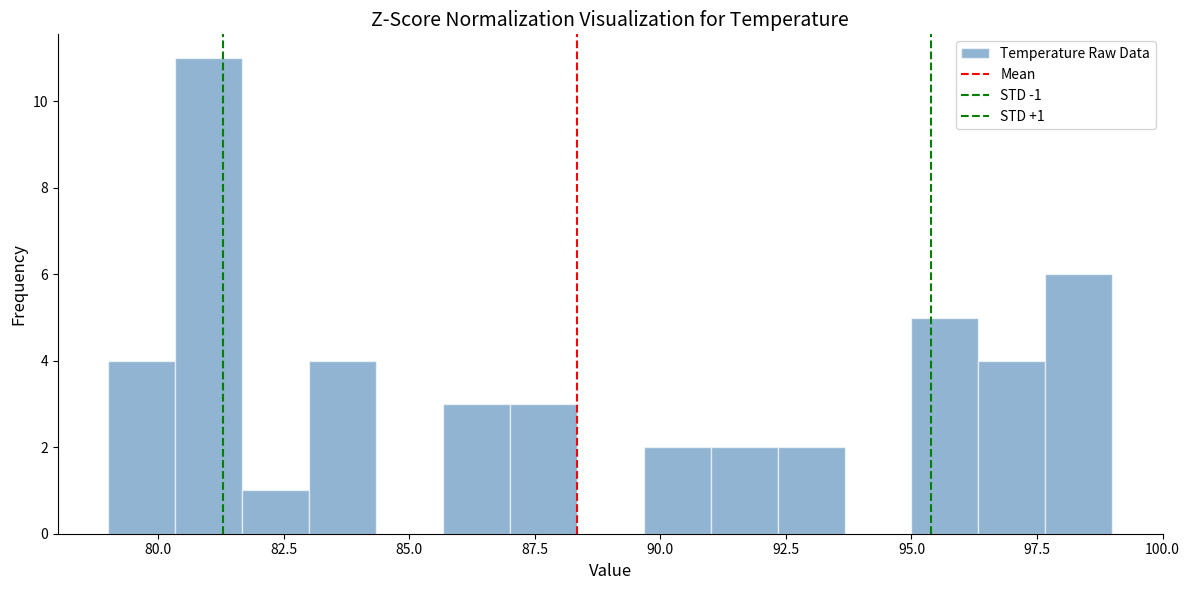

Read against the x-axis, roughly where is the centre of the tallest bar?

81.0